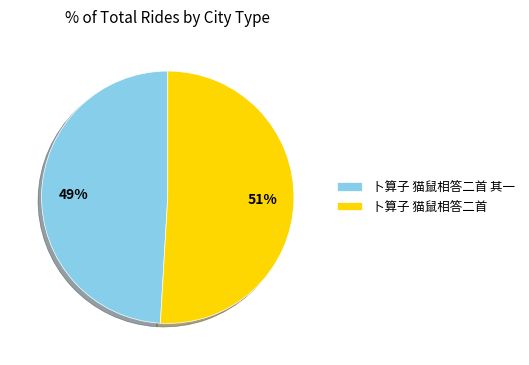

What is the ratio of the value at 卜算子 猫鼠相答二首 to the value at 卜算子 猫鼠相答二首 其一?

1.0